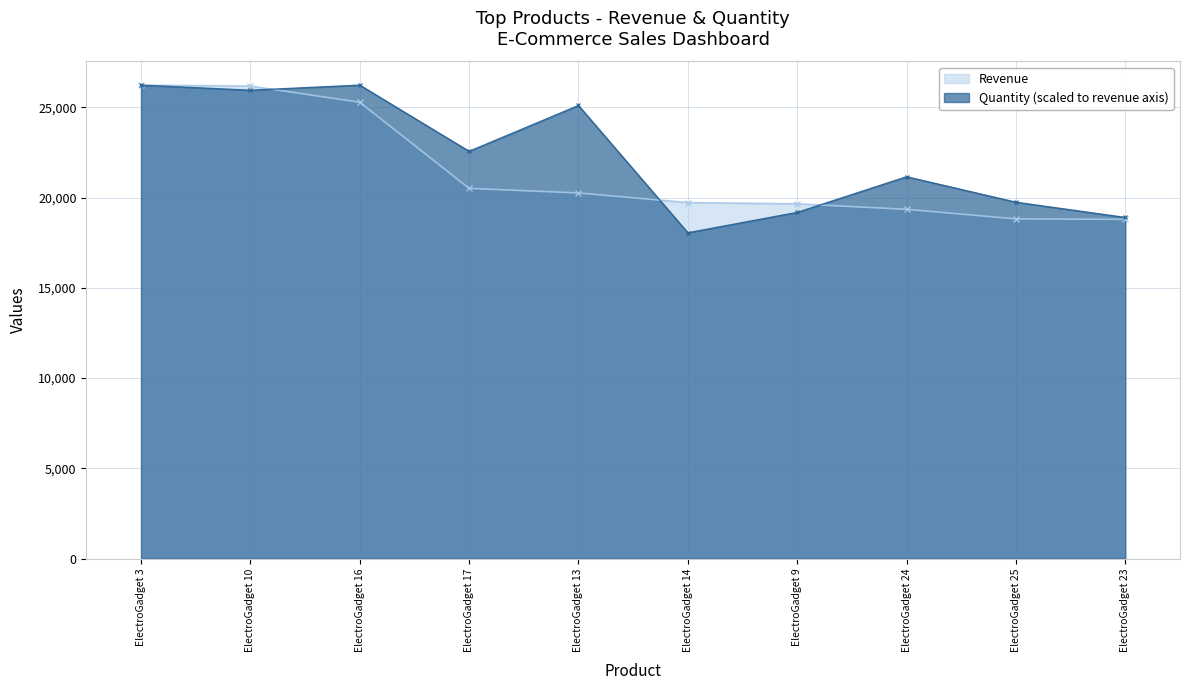

The Quantity series shows 11525.9 at ElectroGadget 16. True or false?

False